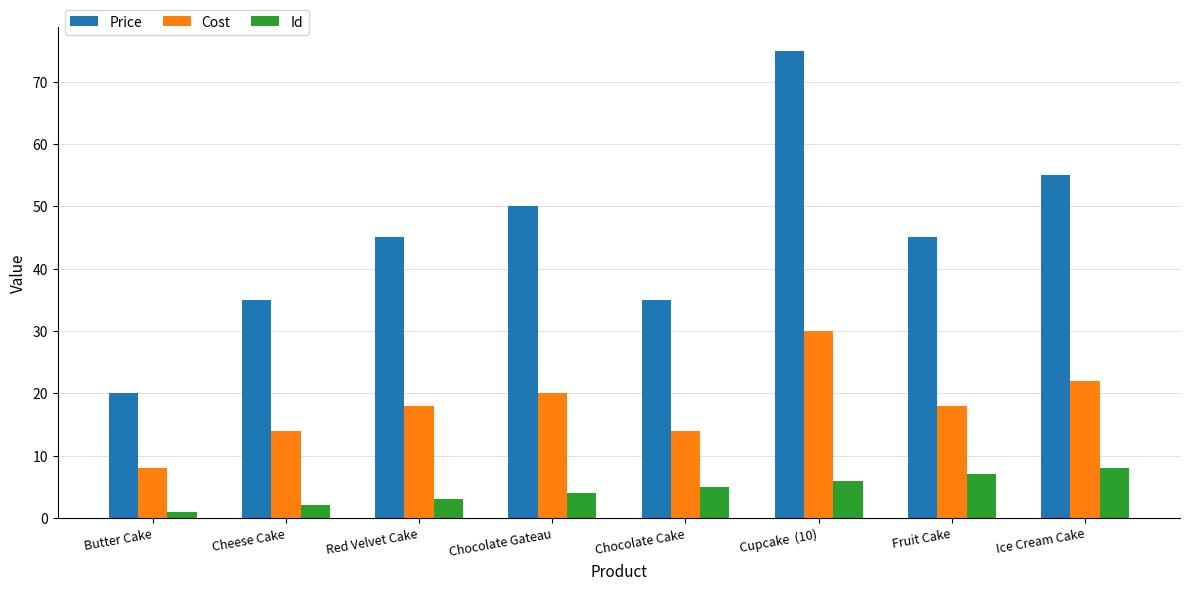

What is the minimum value shown in the chart?

1